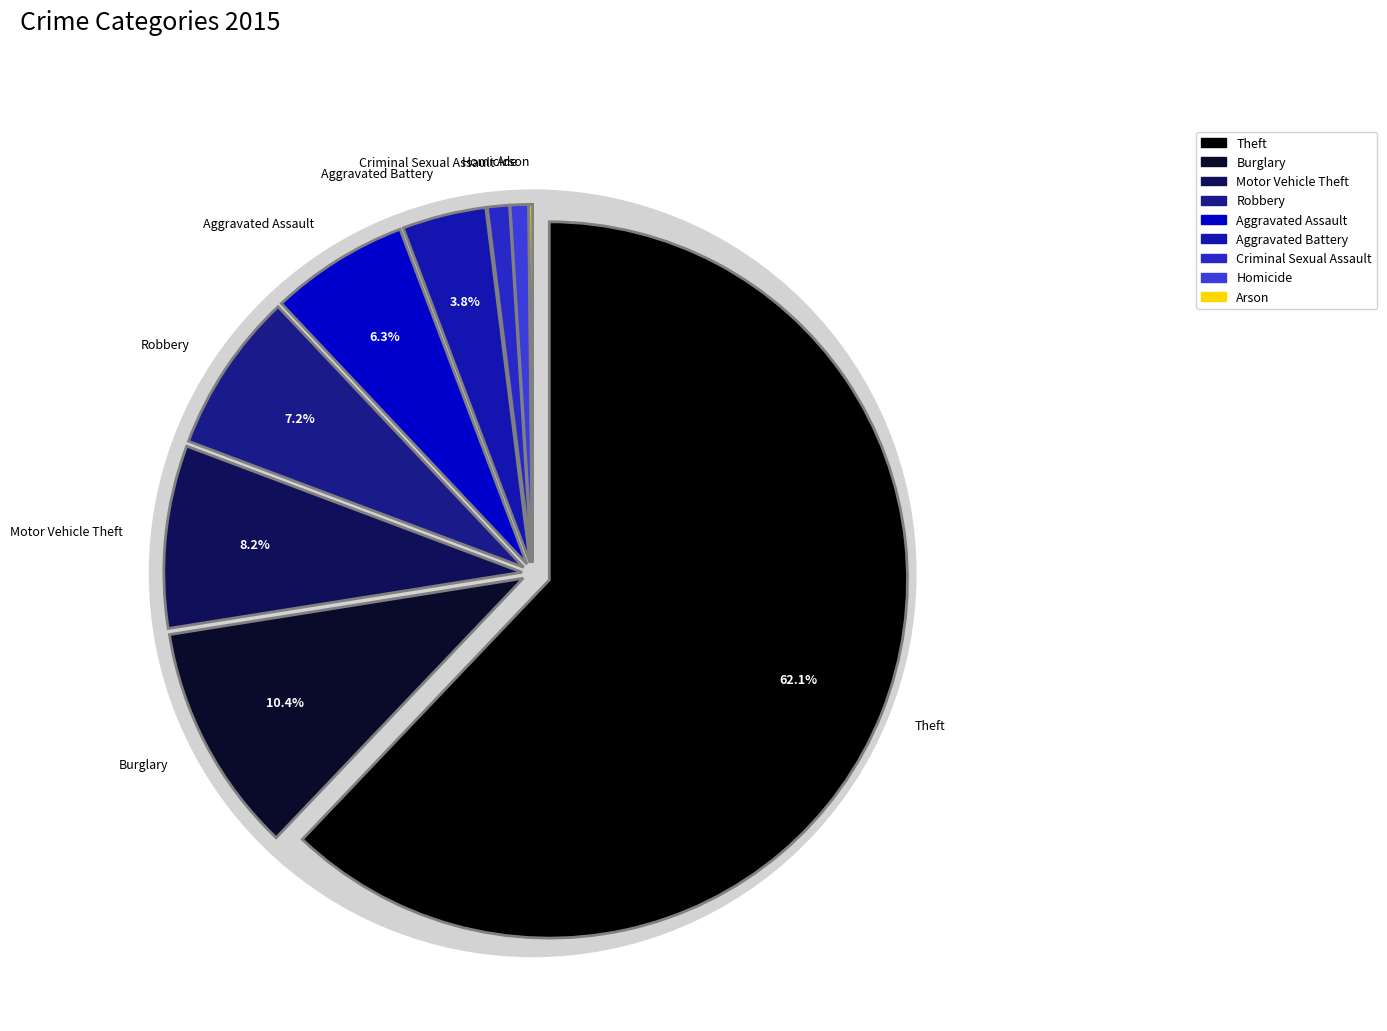

Which category has the biggest portion of the pie?

Theft